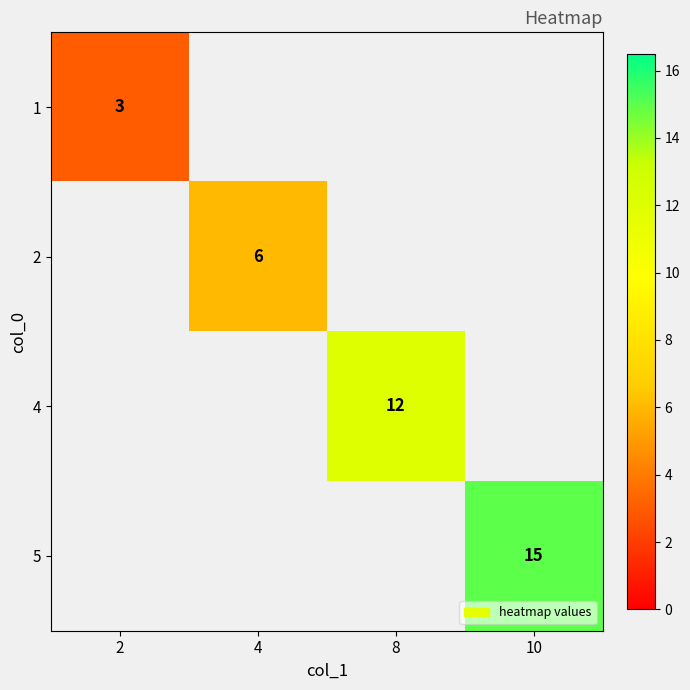

Is it true that 1 equals 3 at 2?

True